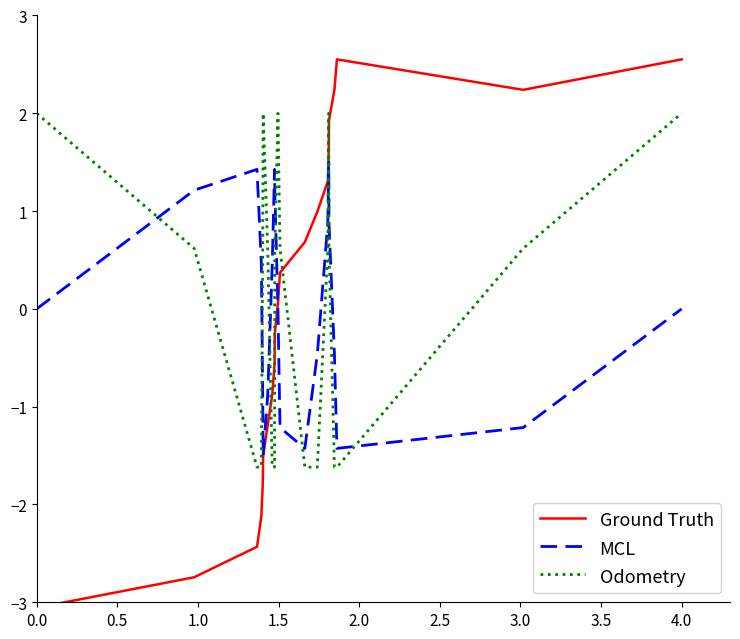

What is the maximum value for Odometry?

2.0